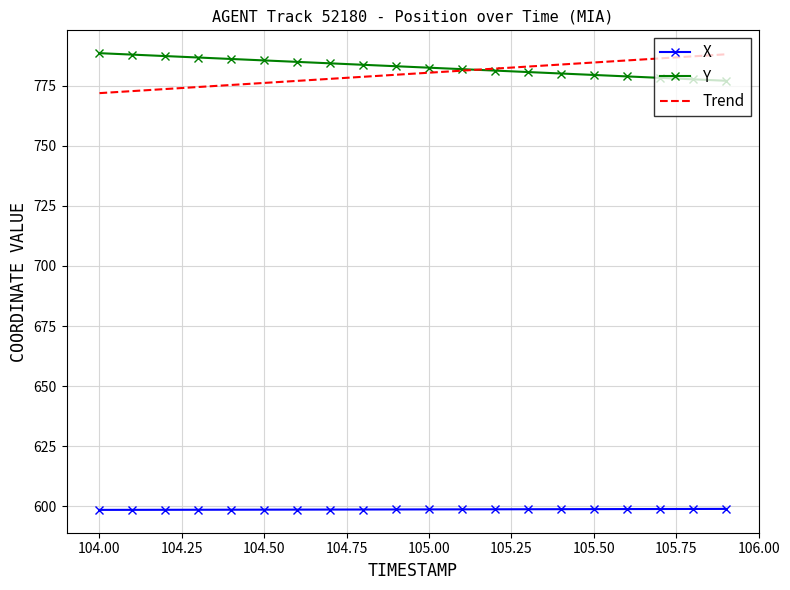

True or false: Trend and X intersect in this chart.

False